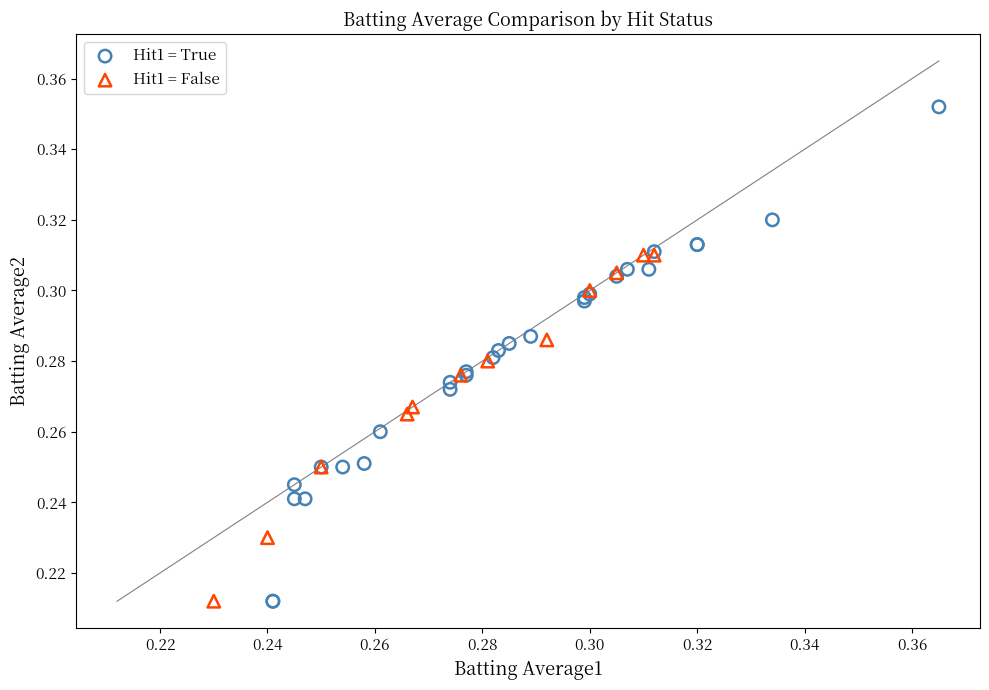

Which series has the largest Y range (max minus min)?

Hit1 = True